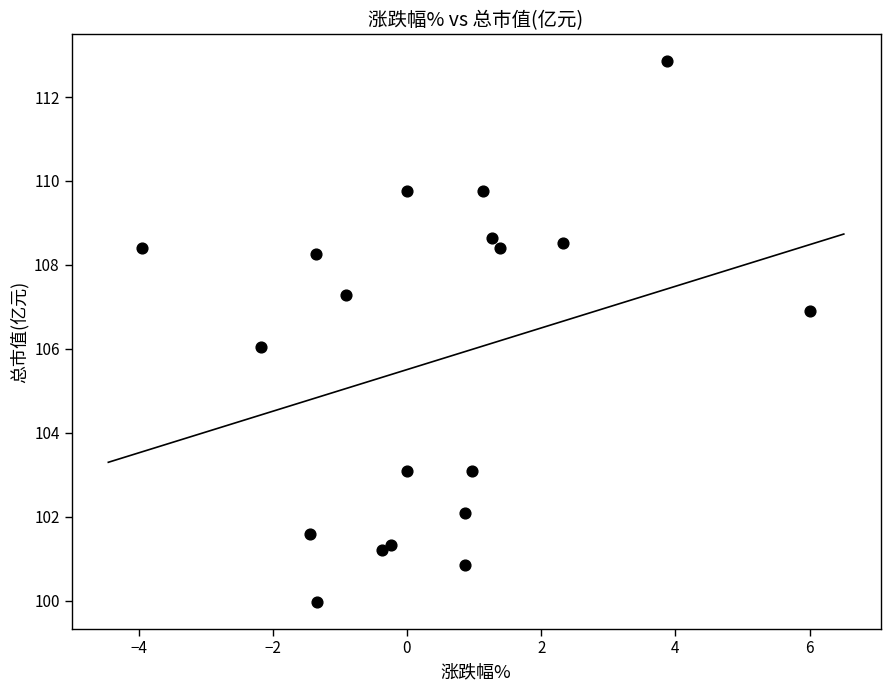

What is the range of Y values (max minus min)?

12.9